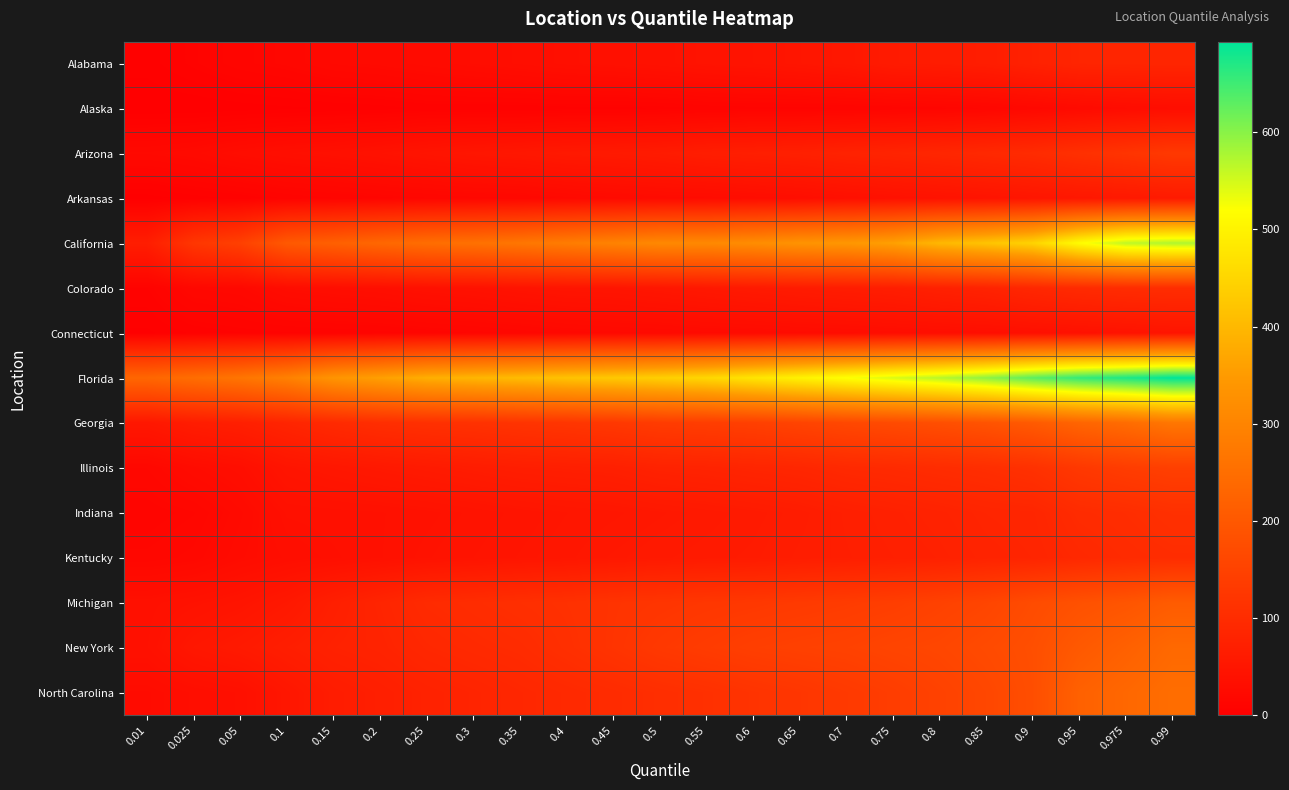

Reading left to right, transcribe all the data shown in this chart.

Alabama: 0.01=4	0.025=9	0.05=14	0.1=17	0.15=22	0.2=24	0.25=27	0.3=30	0.35=33	0.4=36	0.45=38	0.5=41	0.55=44	0.6=46	0.65=50	0.7=54	0.75=62	0.8=64	0.85=67	0.9=76	0.95=84	0.975=85	0.99=86
Alaska: 0.01=0	0.025=0	0.05=1	0.1=2	0.15=3	0.2=4	0.25=6	0.3=6	0.35=6	0.4=7	0.45=7	0.5=8	0.55=10	0.6=11	0.65=11	0.7=12	0.75=13	0.8=14	0.85=16	0.9=20	0.95=25	0.975=29	0.99=32
Arizona: 0.01=22	0.025=25	0.05=31	0.1=35	0.15=38	0.2=42	0.25=47	0.3=51	0.35=54	0.4=58	0.45=60	0.5=63	0.55=68	0.6=71	0.65=74	0.7=79	0.75=83	0.8=88	0.85=93	0.9=99	0.95=110	0.975=119	0.99=130
Arkansas: 0.01=1	0.025=4	0.05=6	0.1=10	0.15=12	0.2=14	0.25=16	0.3=18	0.35=19	0.4=22	0.45=25	0.5=27	0.55=28	0.6=31	0.65=33	0.7=37	0.75=40	0.8=43	0.85=46	0.9=50	0.95=54	0.975=57	0.99=61
California: 0.01=68	0.025=124	0.05=146	0.1=202	0.15=218	0.2=235	0.25=249	0.3=257	0.35=269	0.4=283	0.45=297	0.5=310	0.55=311	0.6=320	0.65=334	0.7=342	0.75=360	0.8=399	0.85=420	0.9=446	0.95=516	0.975=563	0.99=574
Colorado: 0.01=8	0.025=19	0.05=21	0.1=30	0.15=33	0.2=35	0.25=39	0.3=41	0.35=45	0.4=48	0.45=49	0.5=52	0.55=56	0.6=60	0.65=63	0.7=66	0.75=69	0.8=75	0.85=80	0.9=90	0.95=97	0.975=101	0.99=103
Connecticut: 0.01=2	0.025=6	0.05=8	0.1=9	0.15=10	0.2=11	0.25=13	0.3=15	0.35=17	0.4=20	0.45=22	0.5=23	0.55=25	0.6=26	0.65=28	0.7=29	0.75=31	0.8=33	0.85=34	0.9=37	0.95=40	0.975=44	0.99=48
Florida: 0.01=233	0.025=249	0.05=266	0.1=292	0.15=337	0.2=359	0.25=384	0.3=396	0.35=406	0.4=418	0.45=428	0.5=439	0.55=453	0.6=476	0.65=499	0.7=522	0.75=545	0.8=568	0.85=596	0.9=630	0.95=657	0.975=673	0.99=693
Georgia: 0.01=54	0.025=66	0.05=72	0.1=84	0.15=96	0.2=105	0.25=110	0.3=113	0.35=118	0.4=122	0.45=128	0.5=136	0.55=140	0.6=145	0.65=154	0.7=163	0.75=170	0.8=179	0.85=189	0.9=205	0.95=229	0.975=246	0.99=270
Illinois: 0.01=19	0.025=28	0.05=34	0.1=48	0.15=53	0.2=57	0.25=61	0.3=65	0.35=69	0.4=71	0.45=73	0.5=79	0.55=81	0.6=85	0.65=88	0.7=94	0.75=97	0.8=101	0.85=105	0.9=112	0.95=128	0.975=138	0.99=145
Indiana: 0.01=13	0.025=16	0.05=25	0.1=37	0.15=38	0.2=39	0.25=41	0.3=44	0.35=47	0.4=50	0.45=52	0.5=55	0.55=58	0.6=61	0.65=65	0.7=71	0.75=75	0.8=79	0.85=84	0.9=86	0.95=99	0.975=103	0.99=110
Kentucky: 0.01=17	0.025=20	0.05=28	0.1=33	0.15=36	0.2=39	0.25=43	0.3=46	0.35=49	0.4=52	0.45=56	0.5=59	0.55=61	0.6=63	0.65=67	0.7=70	0.75=73	0.8=76	0.85=81	0.9=84	0.95=92	0.975=98	0.99=102
Michigan: 0.01=38	0.025=42	0.05=47	0.1=56	0.15=71	0.2=84	0.25=97	0.3=102	0.35=107	0.4=111	0.45=117	0.5=121	0.55=125	0.6=128	0.65=132	0.7=136	0.75=141	0.8=149	0.85=157	0.9=172	0.95=184	0.975=193	0.99=208
New York: 0.01=39	0.025=53	0.05=60	0.1=69	0.15=77	0.2=81	0.25=90	0.3=95	0.35=99	0.4=108	0.45=118	0.5=129	0.55=136	0.6=143	0.65=147	0.7=150	0.75=156	0.8=160	0.85=169	0.9=179	0.95=202	0.975=219	0.99=238
North Carolina: 0.01=28	0.025=33	0.05=37	0.1=52	0.15=65	0.2=71	0.25=78	0.3=83	0.35=89	0.4=94	0.45=99	0.5=105	0.55=110	0.6=117	0.65=123	0.7=131	0.75=139	0.8=150	0.85=161	0.9=177	0.95=220	0.975=235	0.99=249